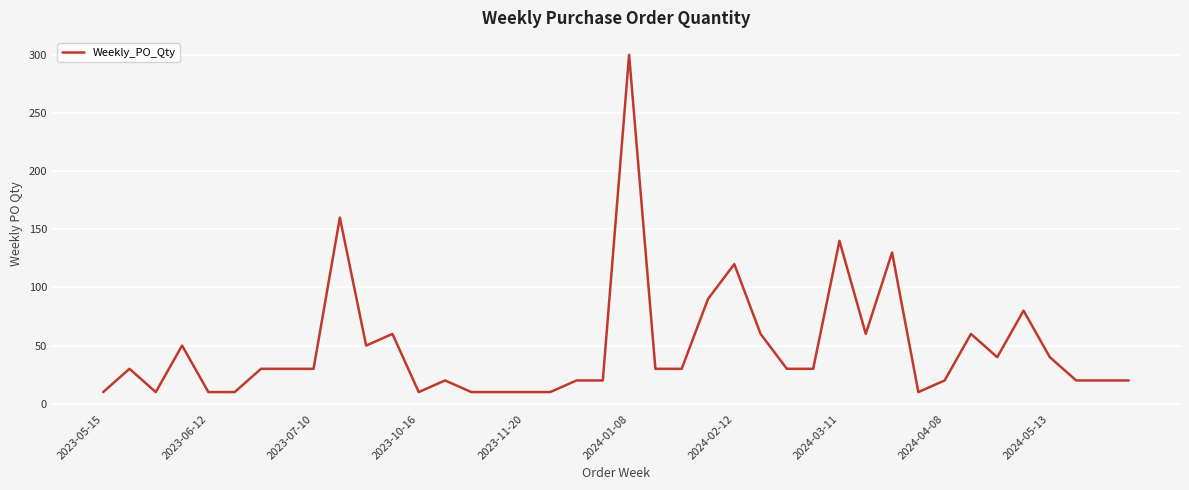

What is the smallest value displayed?

10